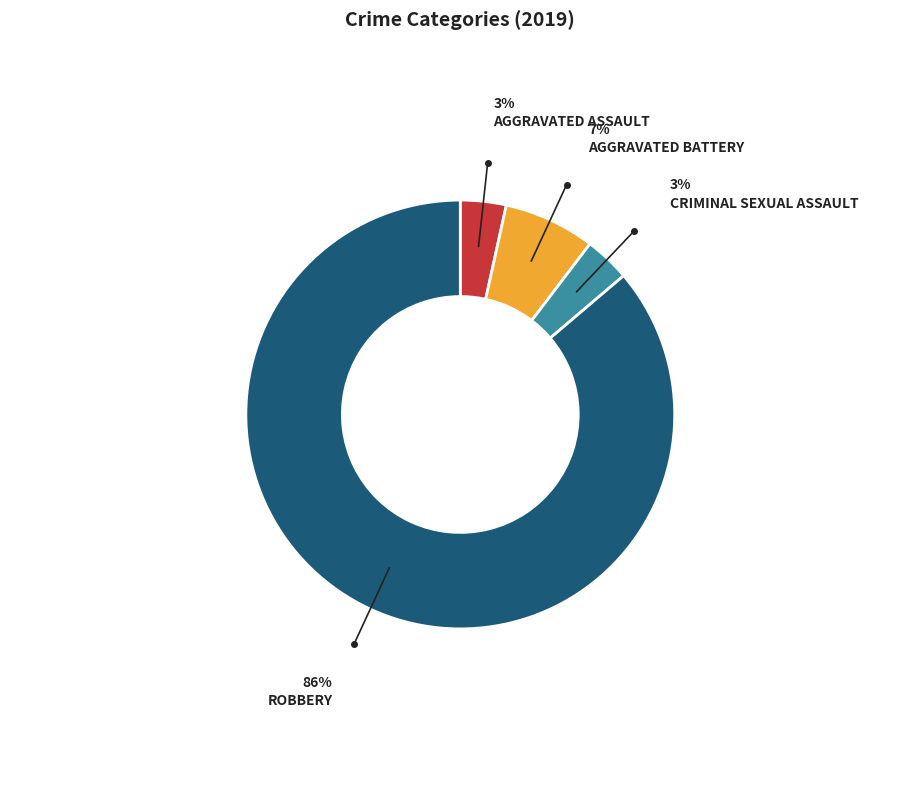

Is there a majority slice in this chart?

Yes